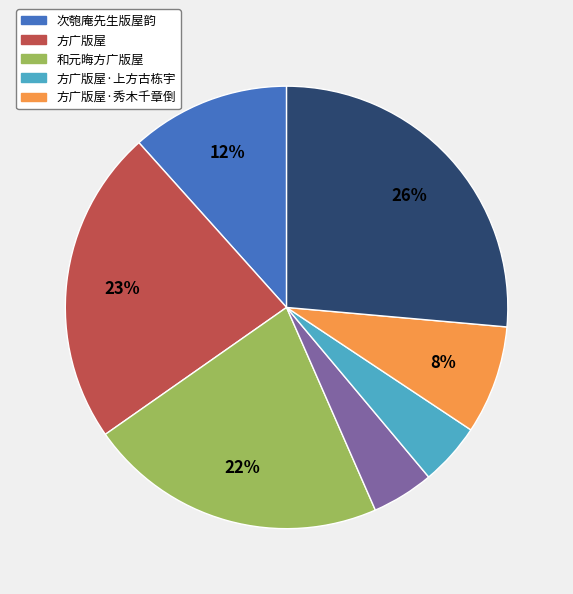

Does any single category account for the majority?

No